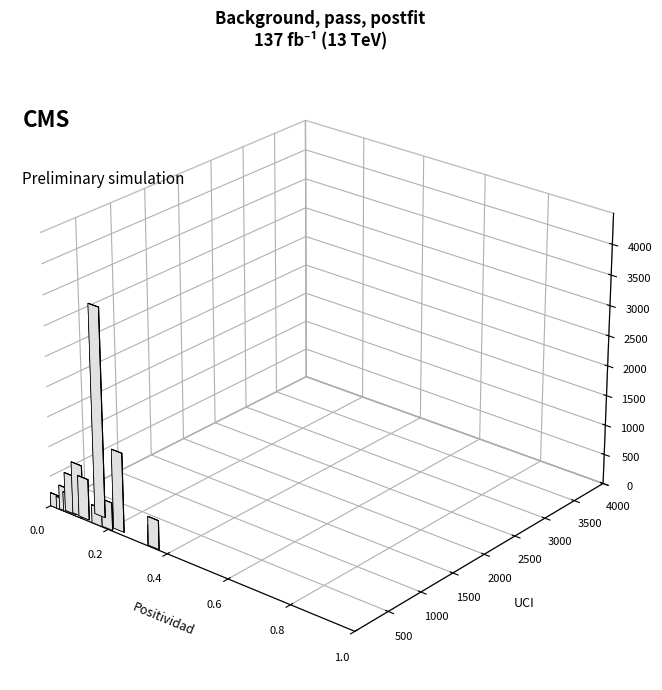

How many bars are there in total?

32